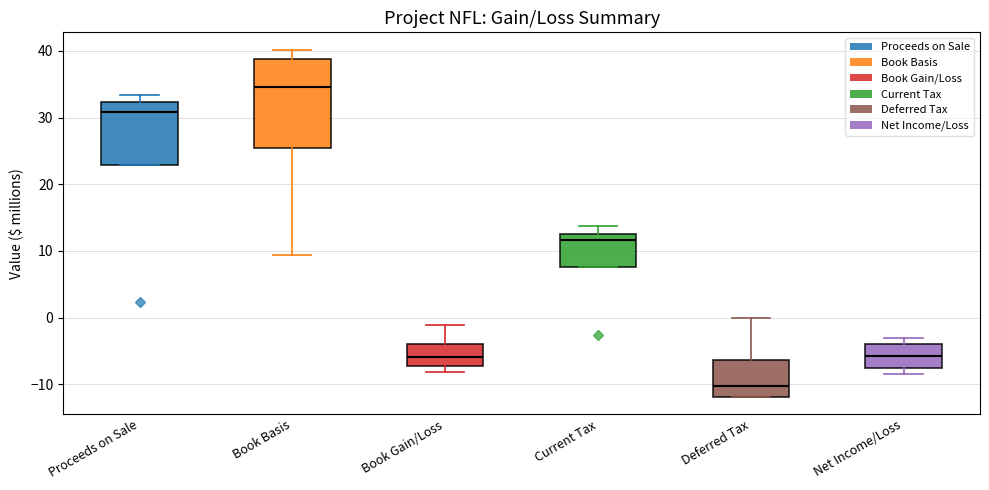

Which box has the highest median line?

Book Basis